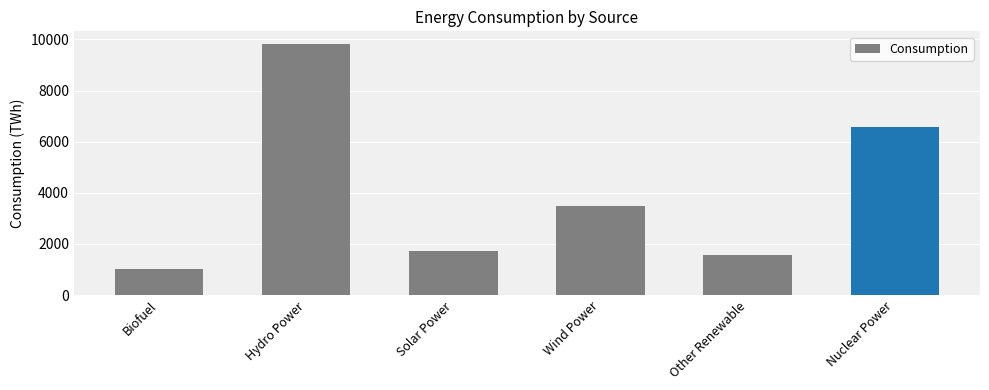

Reading left to right, extract all data points from this chart.

1036.1	9825.3	1723.3	3498.9	1549.0	6556.5